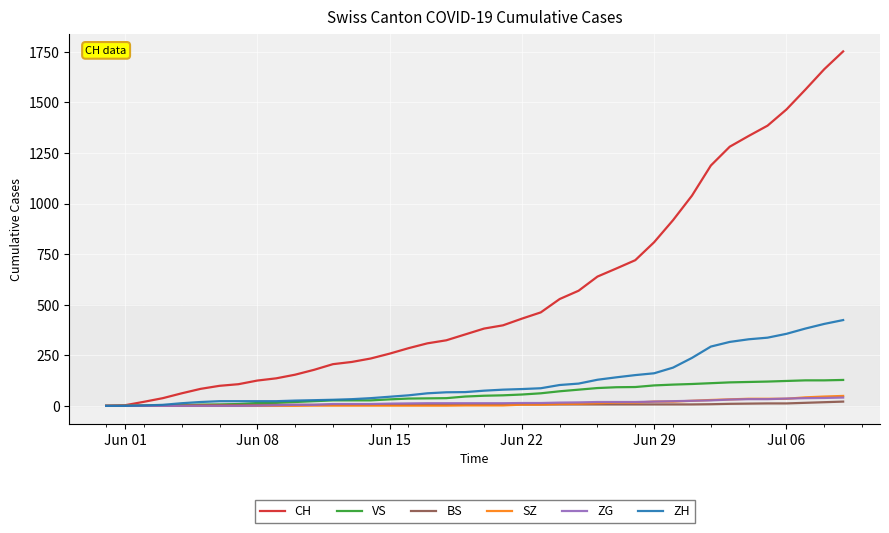

What is the maximum value for SZ?

49